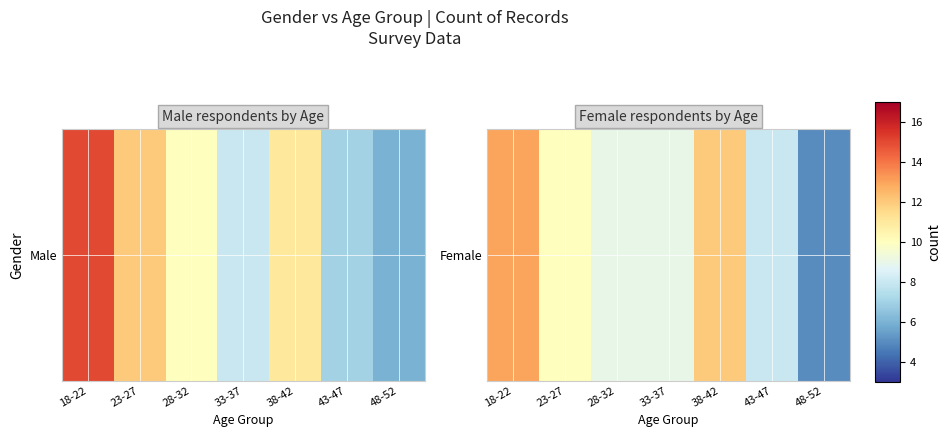

How many values are between 8 and 12?

5